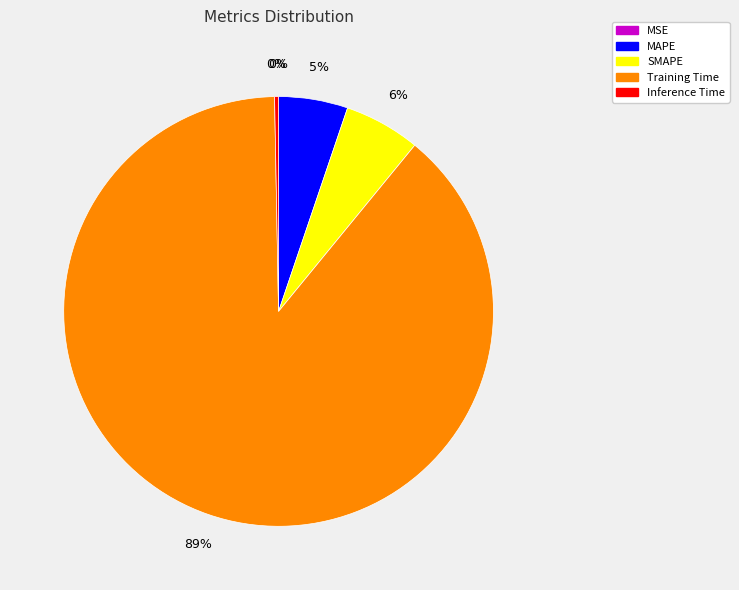

Which slice is the largest?

Training Time